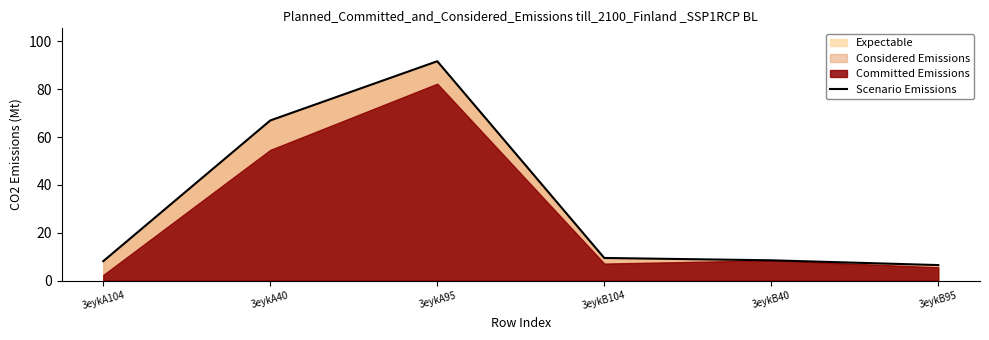

Which has a higher value, 3eykA40 or 3eykB40?

3eykA40